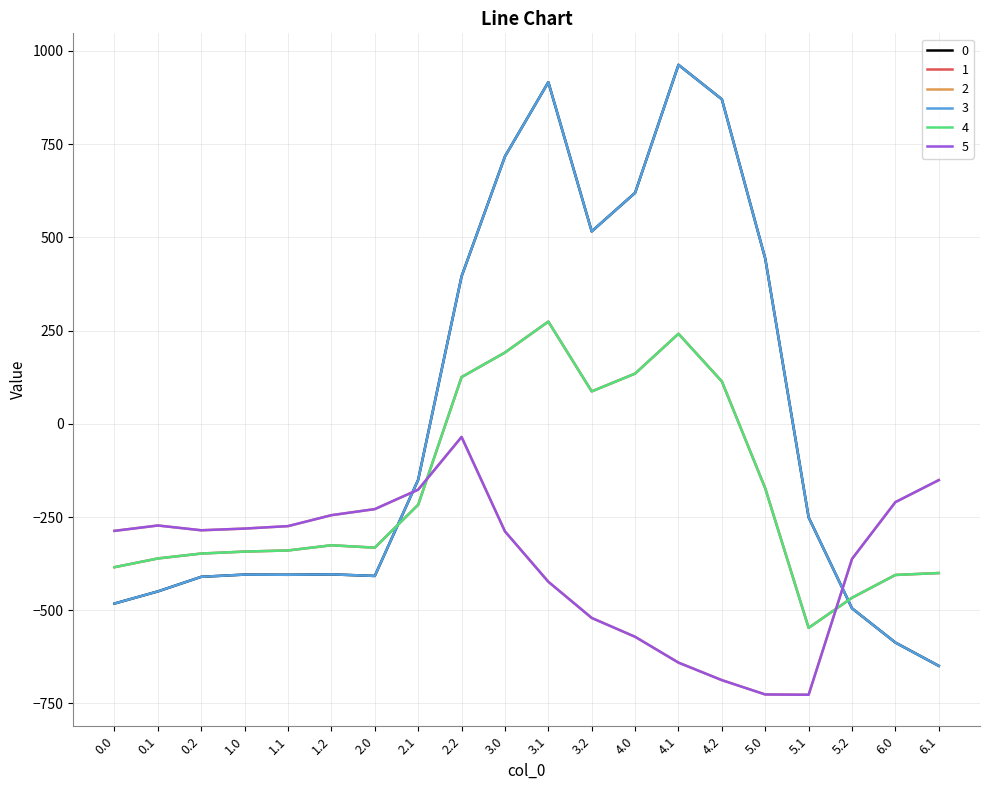

Is this an area chart (filled region under the line)?

No